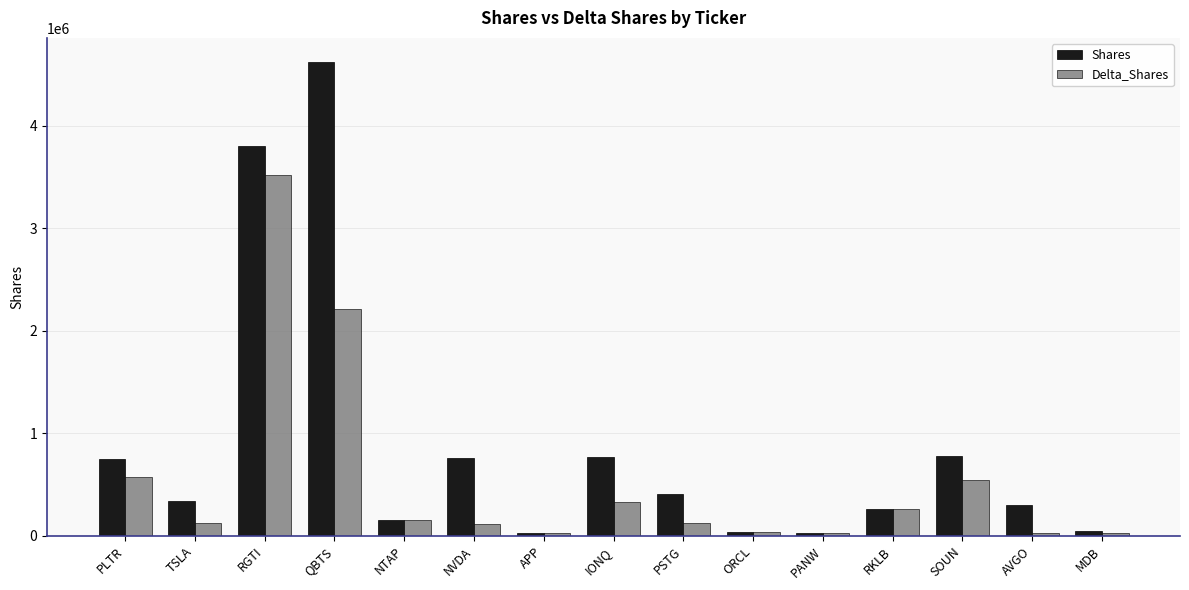

What is the difference between the second highest and second lowest values in the Delta_Shares series?

2189700